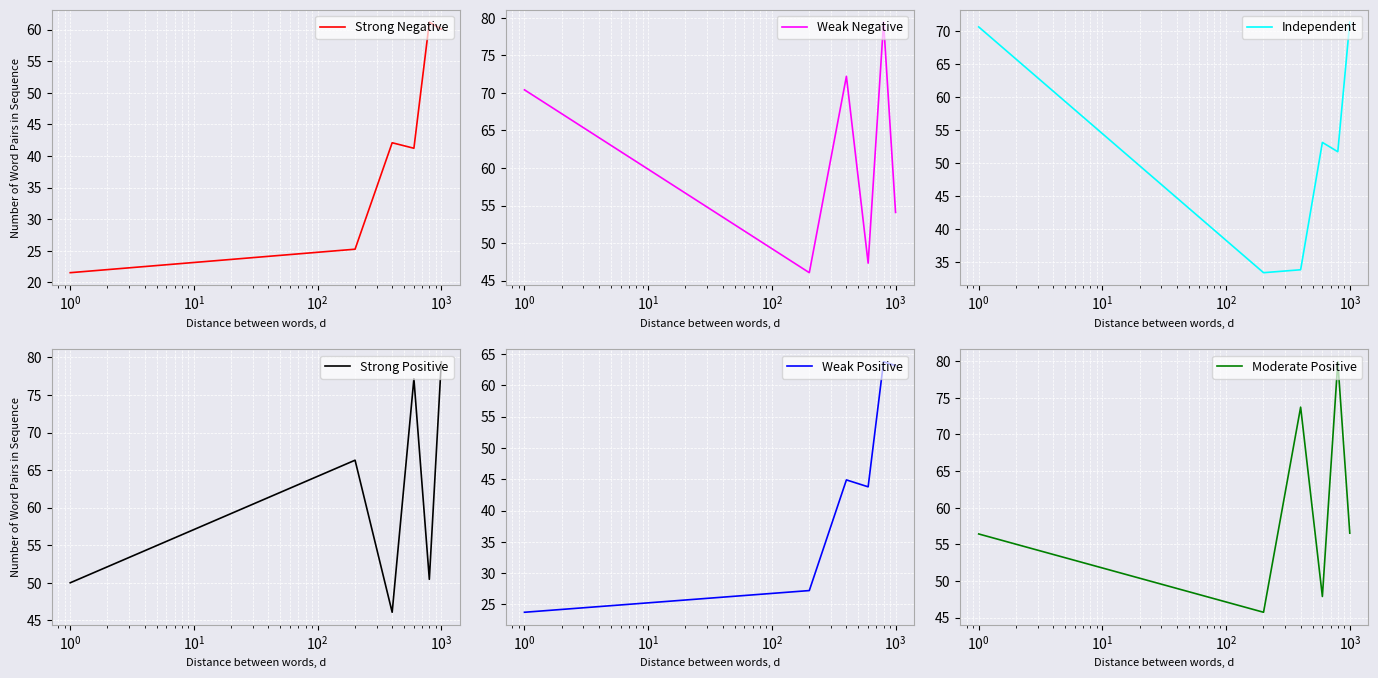

What is the average value of the Weak Negative series?

61.6